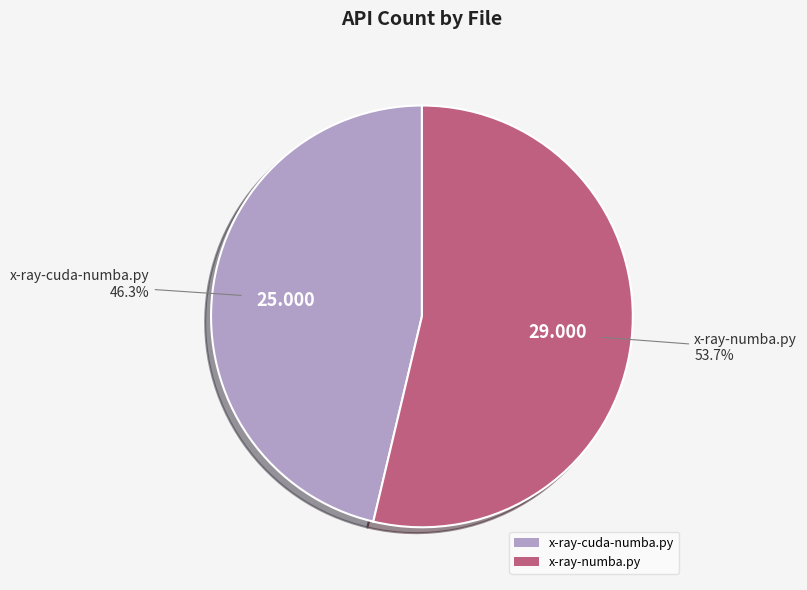

Is there any slice that represents more than half of the pie?

Yes